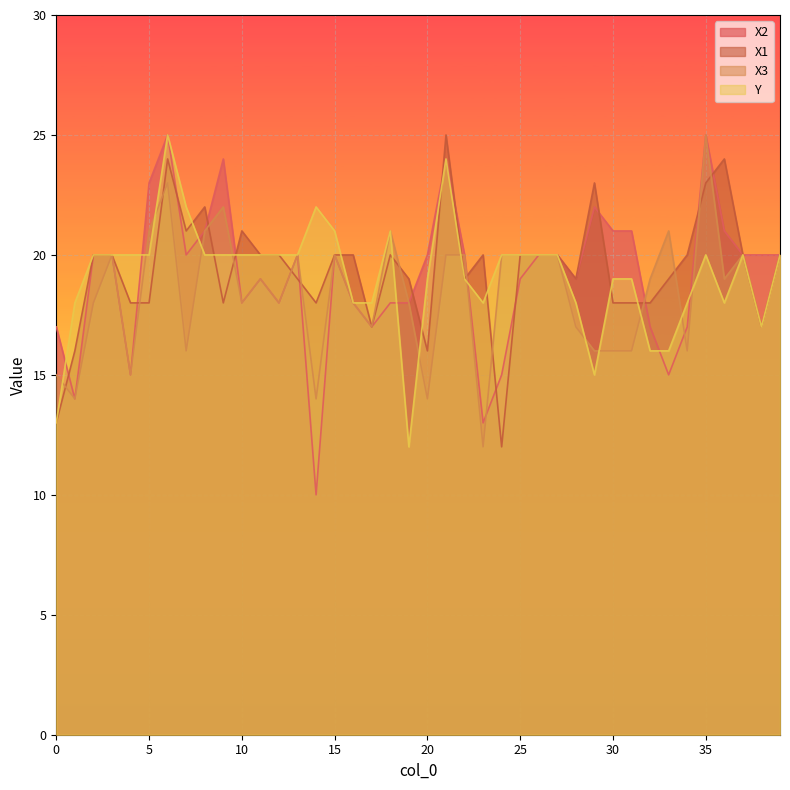

Rank the categories by X2 value from lowest to highest.

14, 23, 1, 4, 24, 33, 0, 17, 32, 34, 10, 12, 16, 18, 19, 11, 25, 28, 2, 3, 7, 13, 15, 20, 22, 26, 27, 37, 38, 39, 8, 30, 31, 36, 29, 5, 9, 21, 6, 35